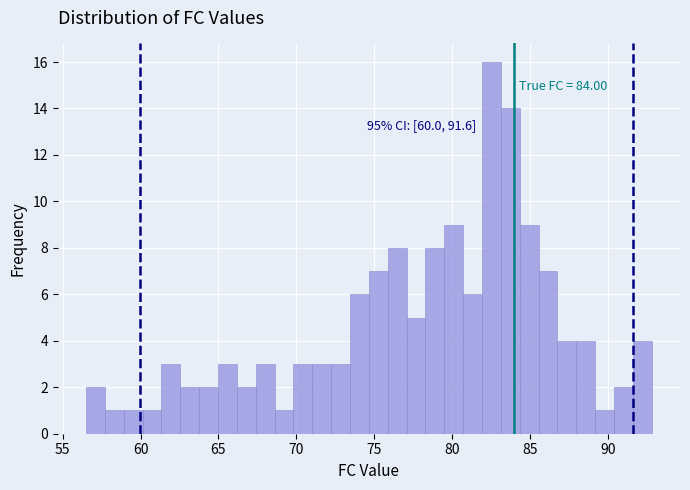

Read against the x-axis, roughly where is the centre of the tallest bar?

82.5